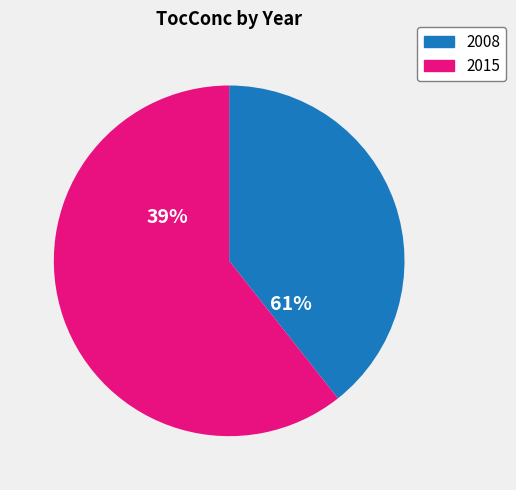

Is the sum of 0 and 6 greater than half?

No